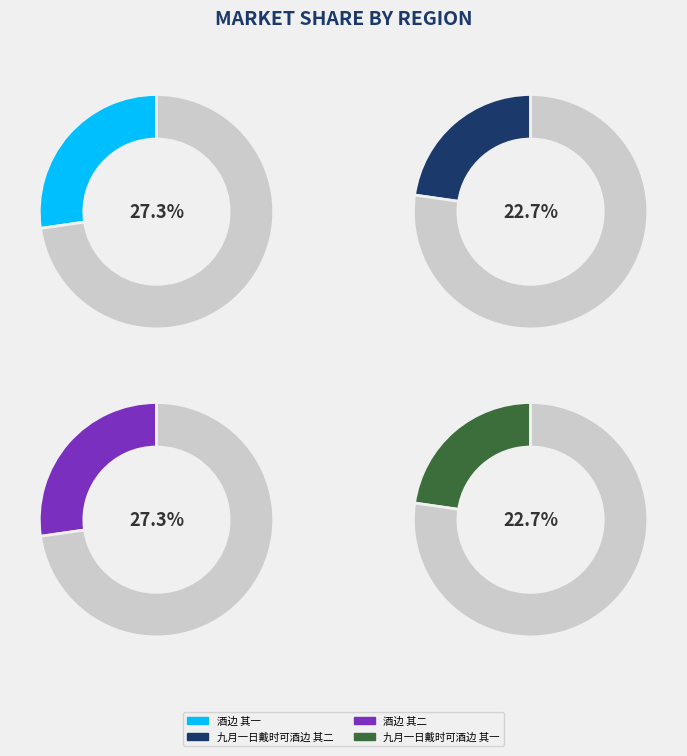

To the nearest percent, what portion does 酒边 其一 represent?

27%